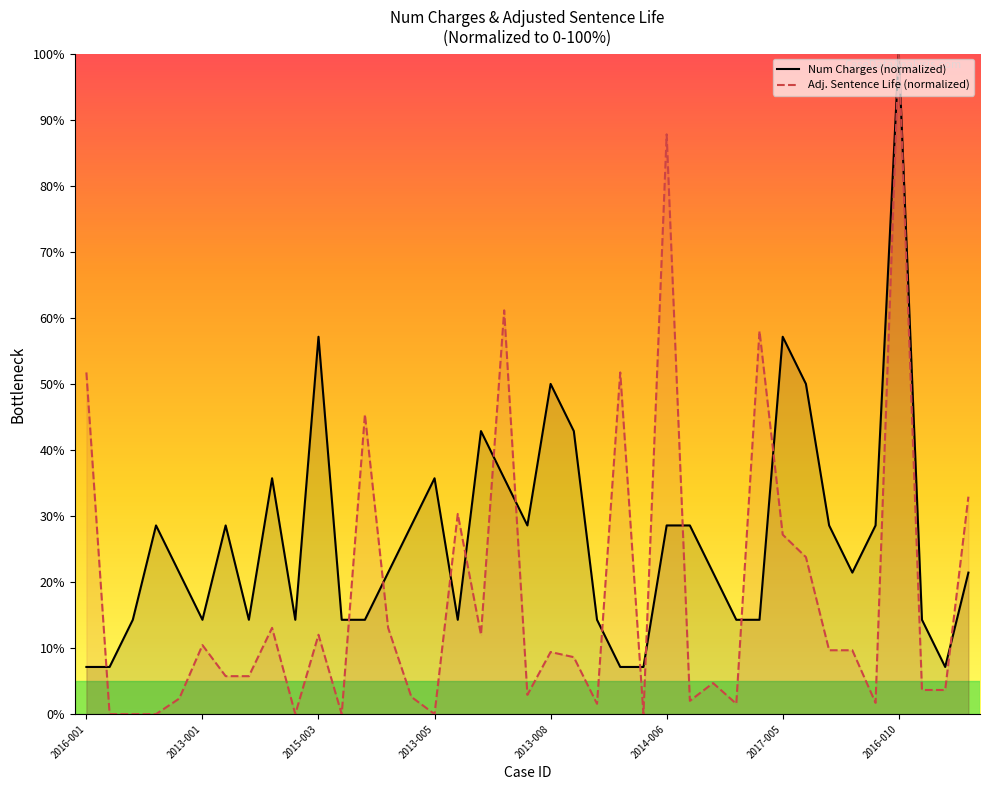

How many lines are shown in the chart?

2